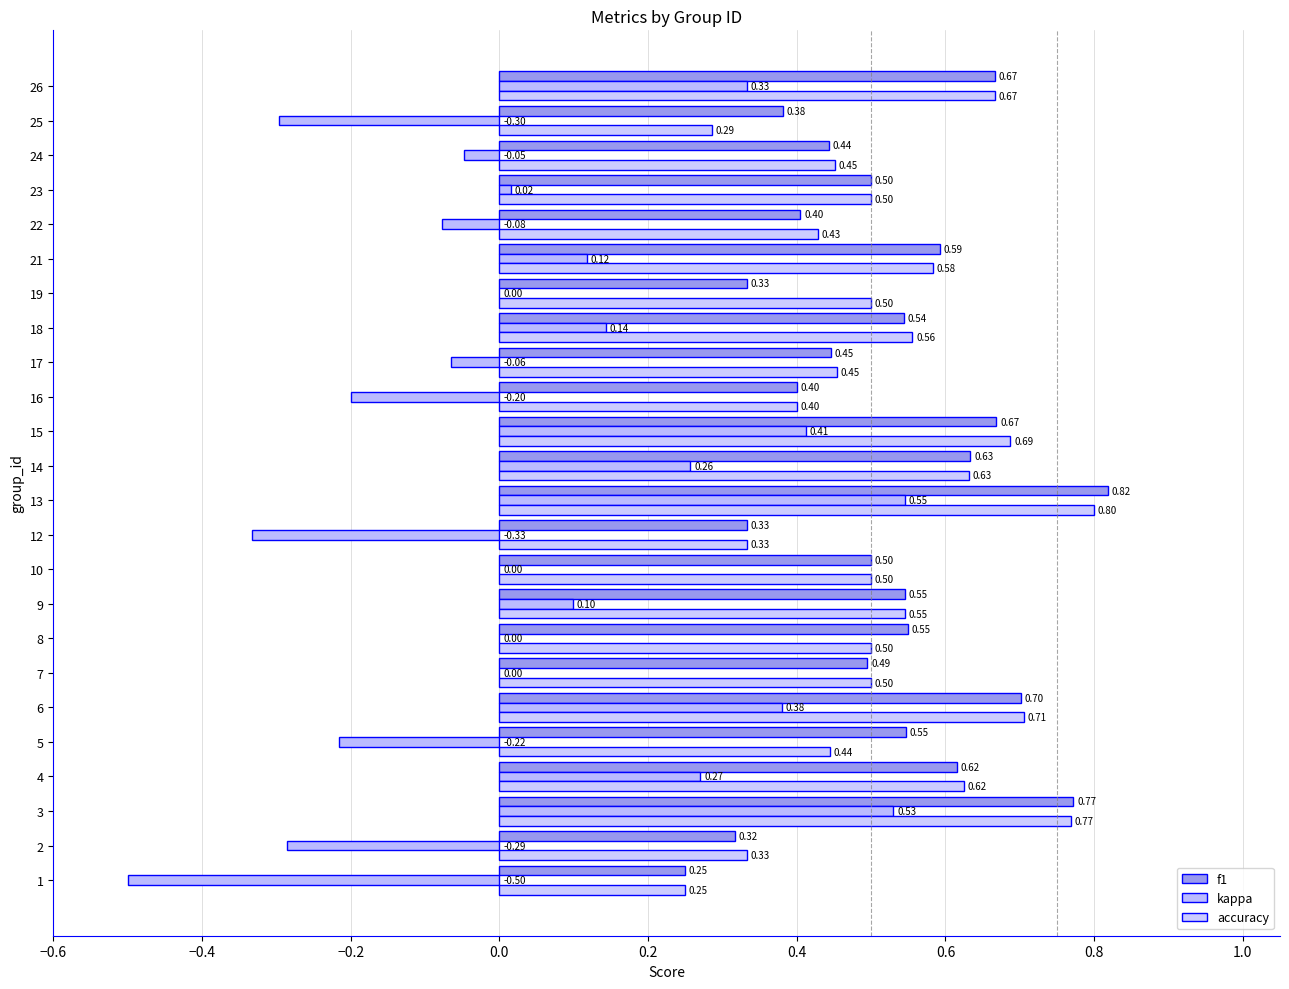

How many series are shown in this chart?

3